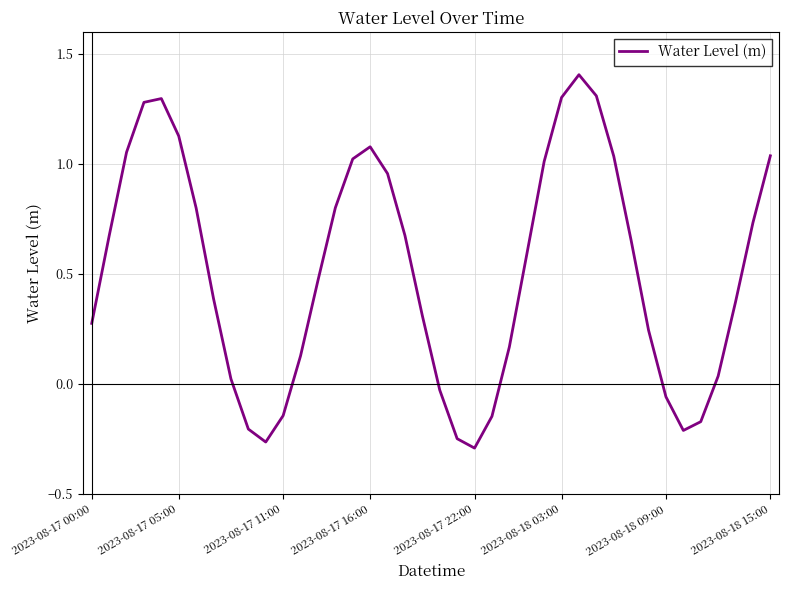

What is the maximum value shown in the chart?

1.4